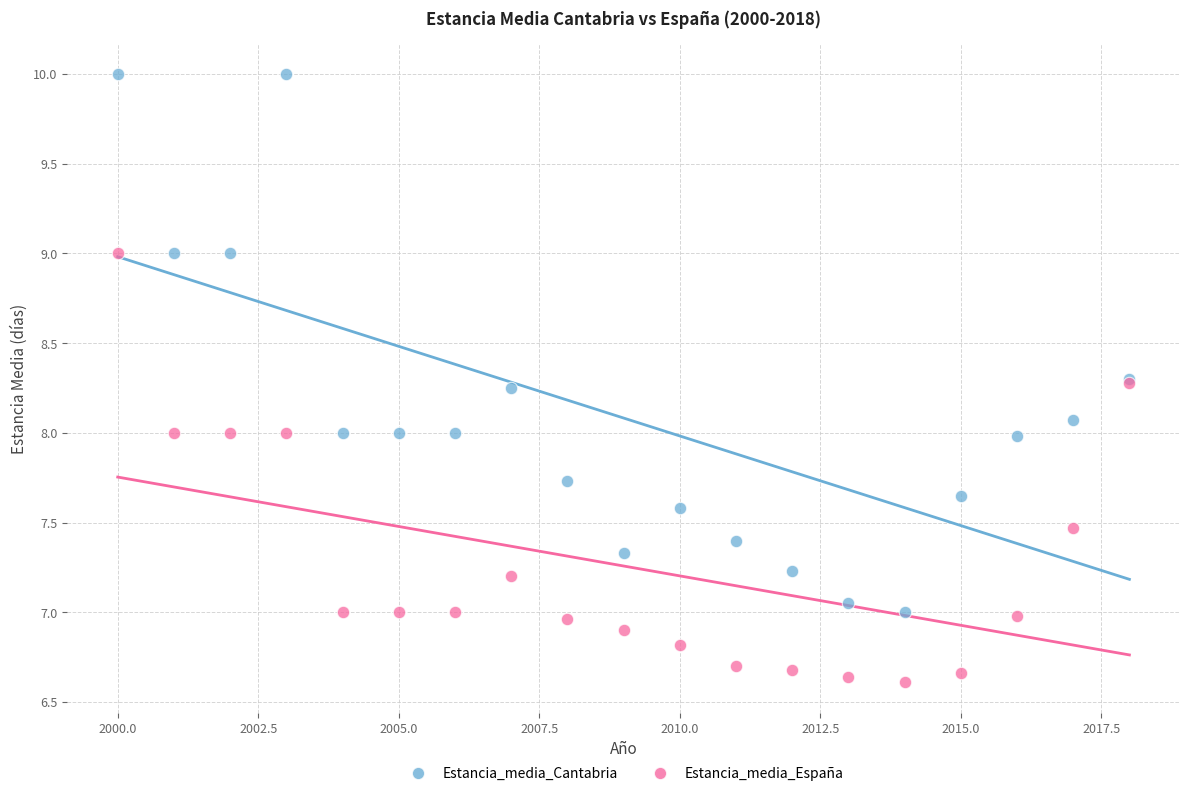

Which series contains the lowest Y value?

Estancia_media_España